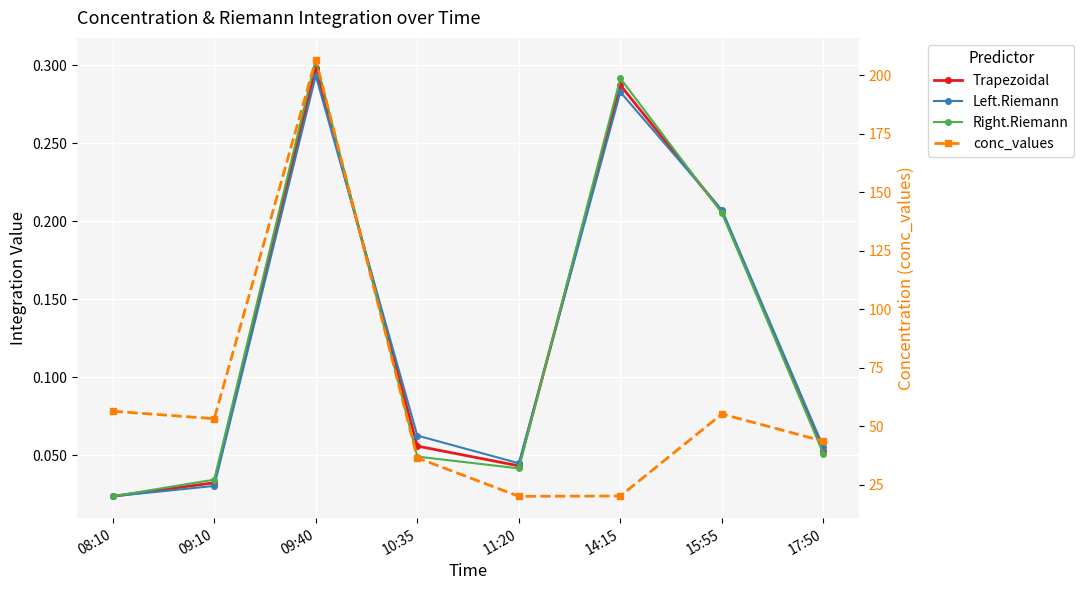

Count the number of data series in this chart.

4